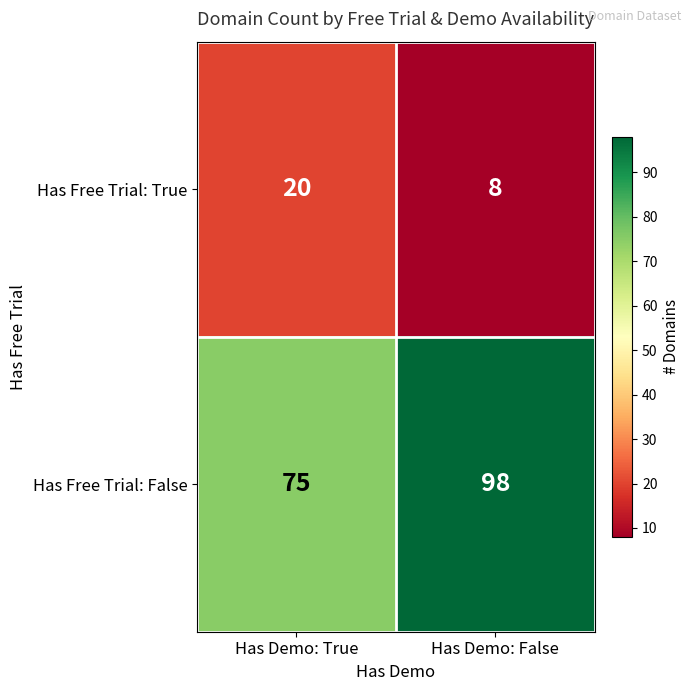

The Has Free Trial: True series shows 13 at Has Demo: False. True or false?

False